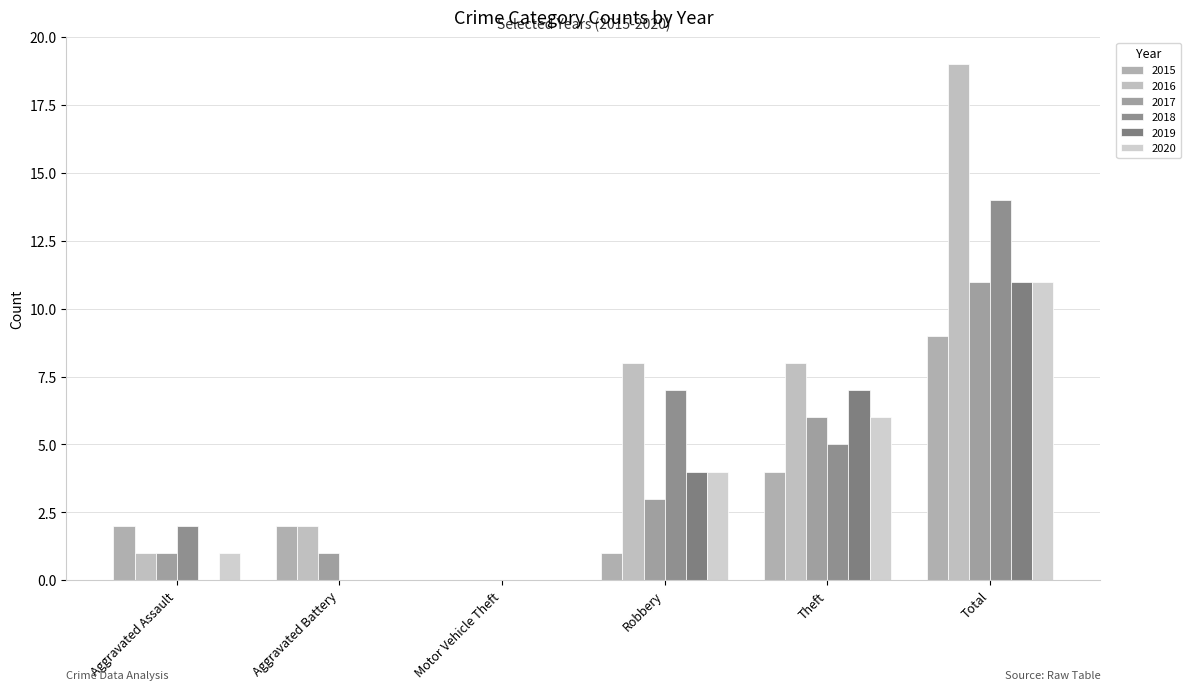

What is the sum of all 2019 values?

22